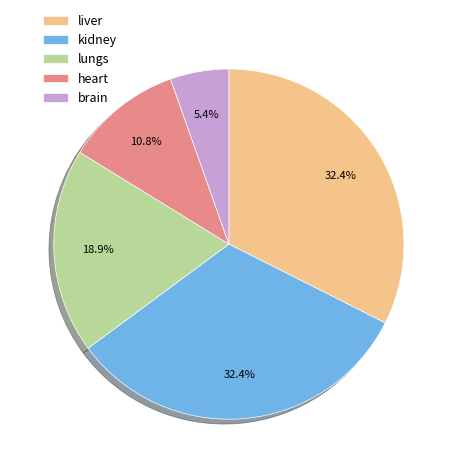

What is the total percentage of kidney and brain?

37.8%